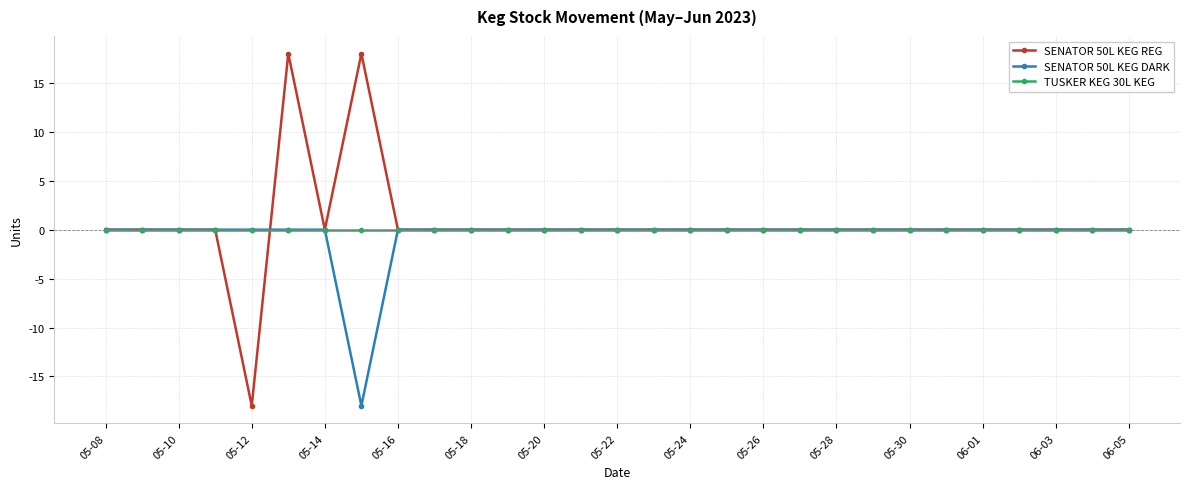

How many lines are shown in the chart?

3